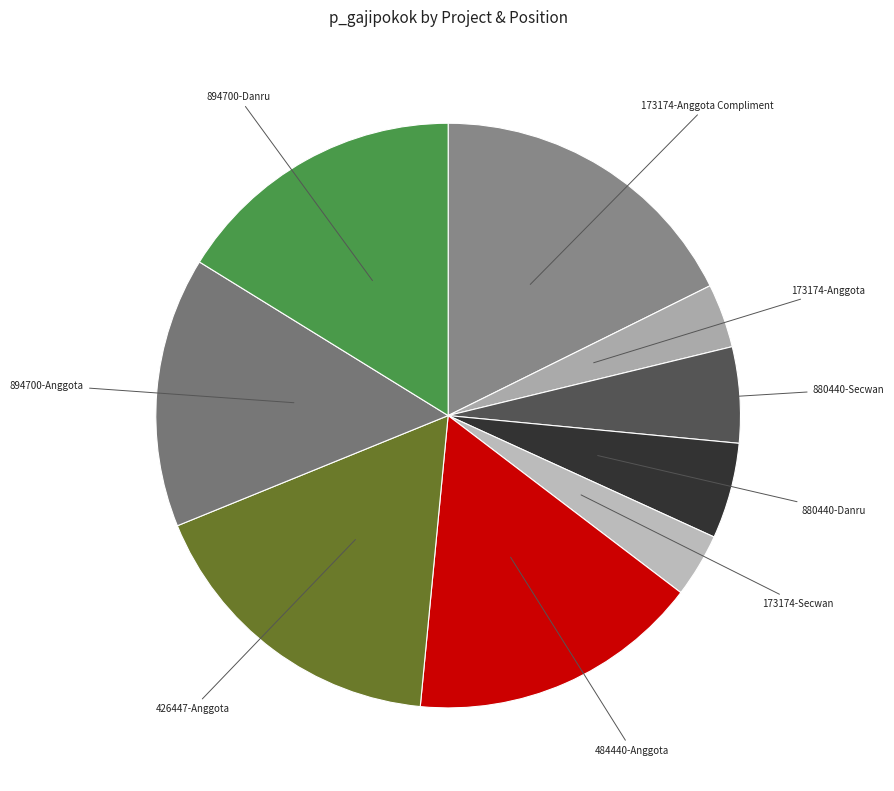

Which slice is the smallest?

173174-Anggota